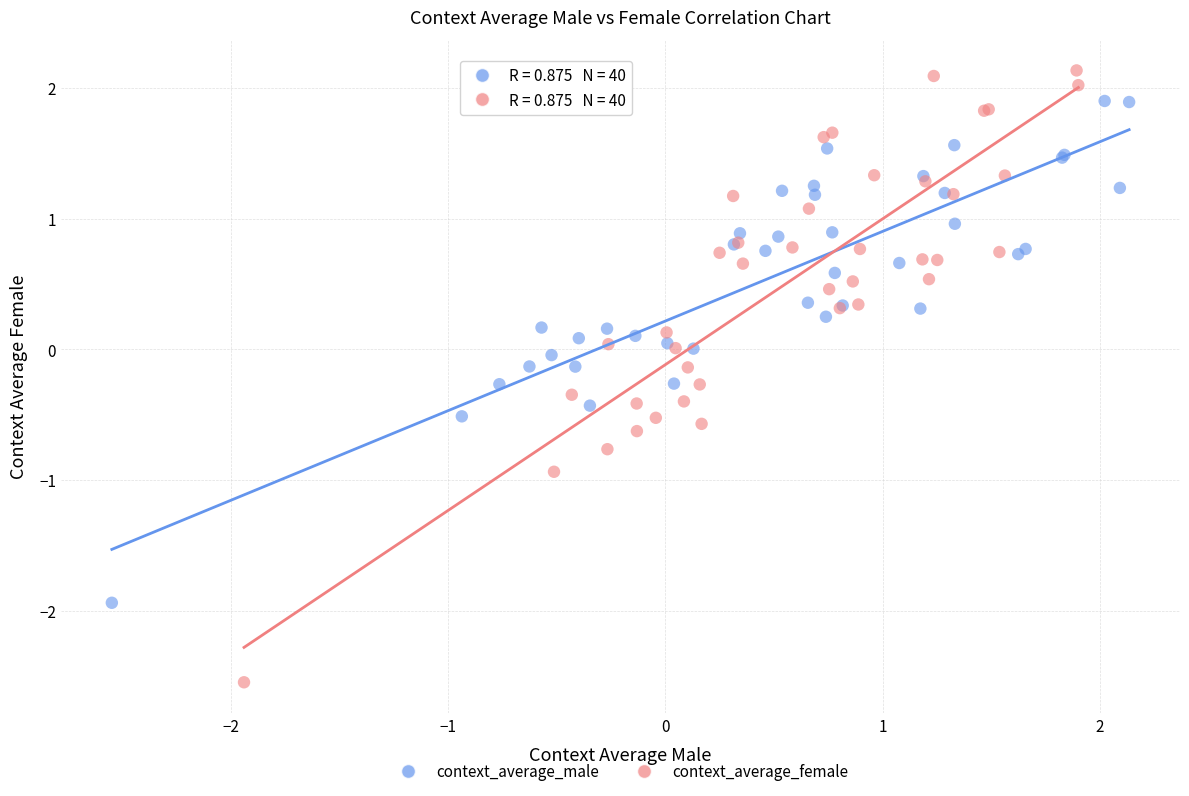

Which series reaches the maximum Y coordinate?

context_average_female